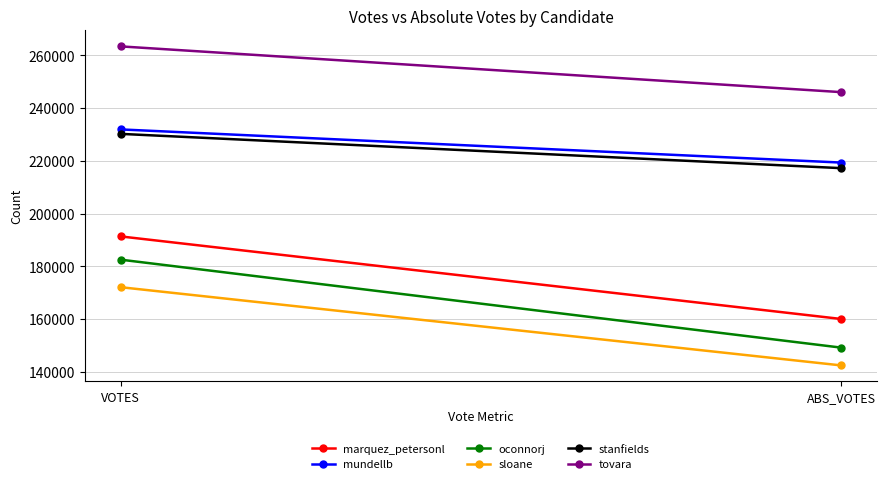

What is the label of the 1st point from the right?

ABS_VOTES